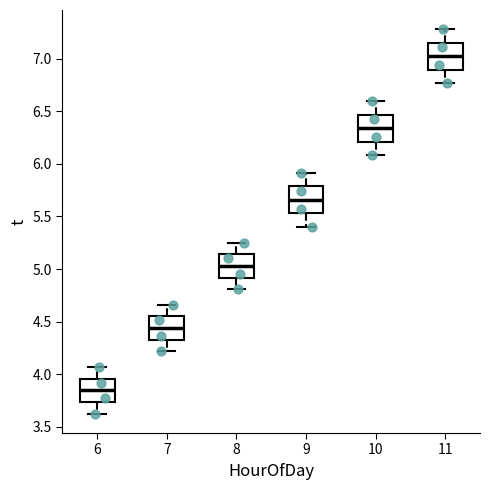

Reading left to right, read every box against the y-axis: the position of its median line, the range the box covers, and the ends of its whiskers. The values are not printed on the chart, so give them approximately, as read against the axis.

6: median 3.85, box 3.75 to 3.95, whiskers 3.65 to 4.05
7: median 4.45, box 4.35 to 4.55, whiskers 4.20 to 4.65
8: median 5.05, box 4.90 to 5.15, whiskers 4.80 to 5.25
9: median 5.65, box 5.55 to 5.80, whiskers 5.40 to 5.90
10: median 6.35, box 6.20 to 6.45, whiskers 6.10 to 6.60
11: median 7.00, box 6.90 to 7.15, whiskers 6.75 to 7.30